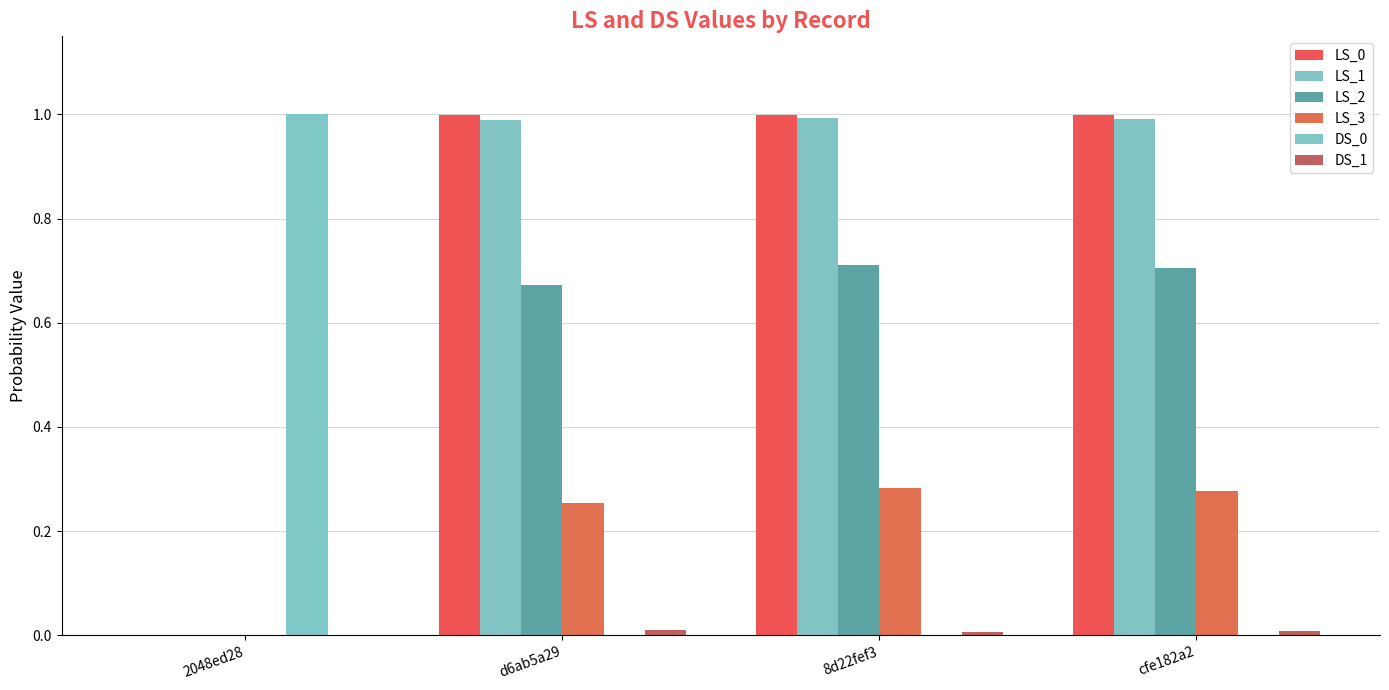

What is the average value of the LS_0 series?

0.7